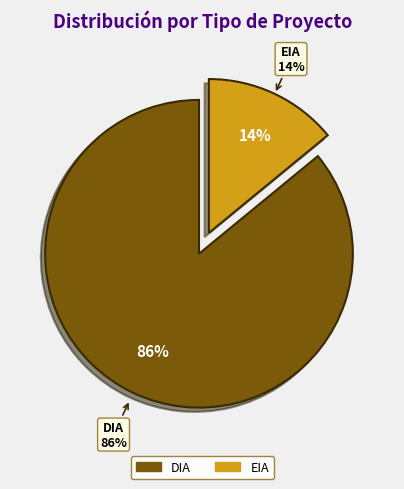

Which category has the biggest portion of the pie?

DIA